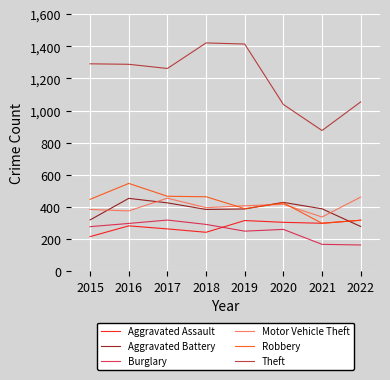

What is the spread (max minus min) of values at 2019?

1164